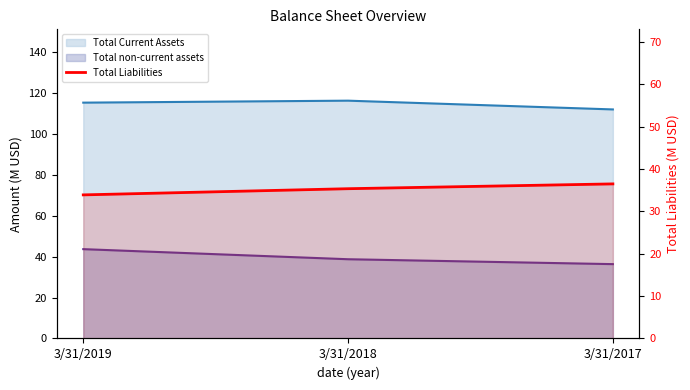

Reading left to right, what are all the values shown in this chart?

33.9	35.4	36.5